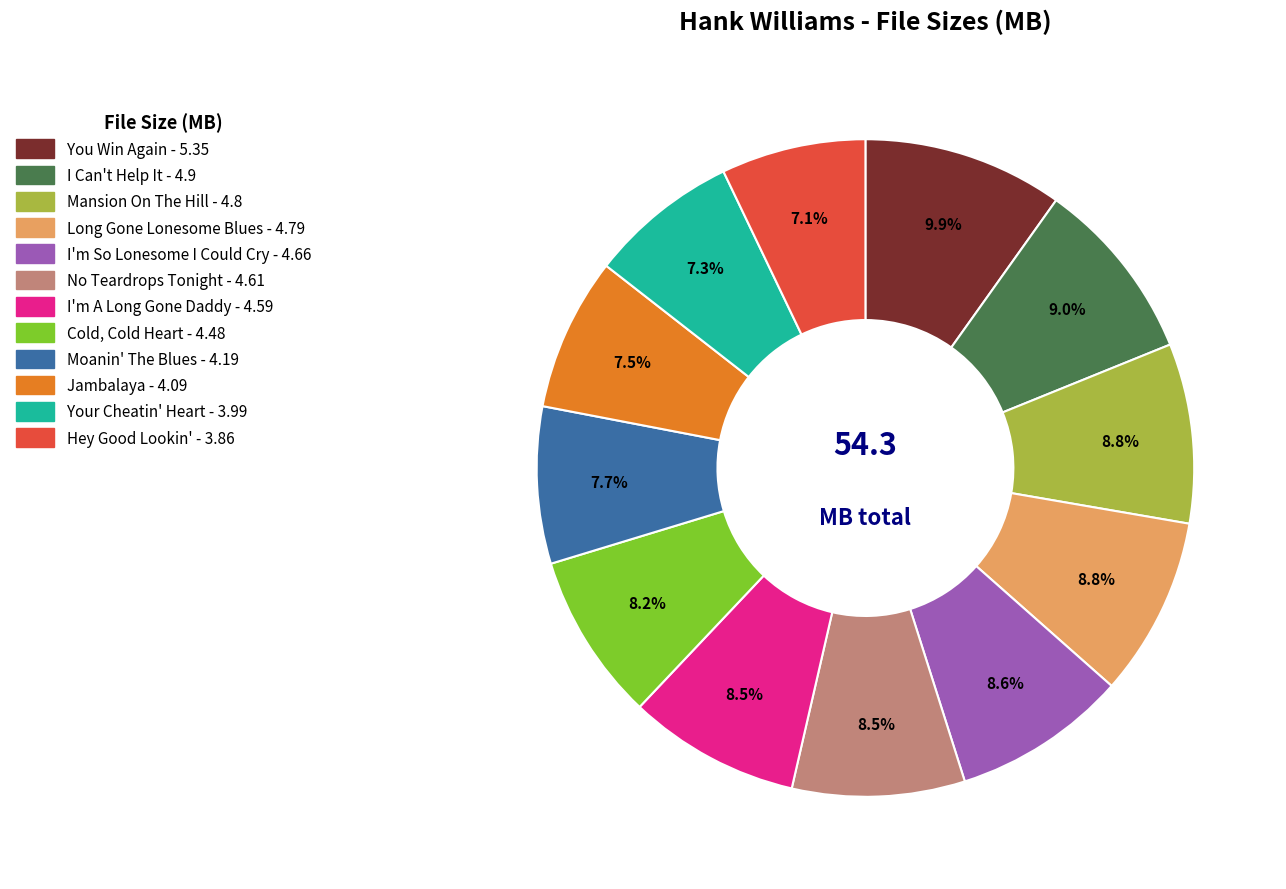

Does any single category account for the majority?

No